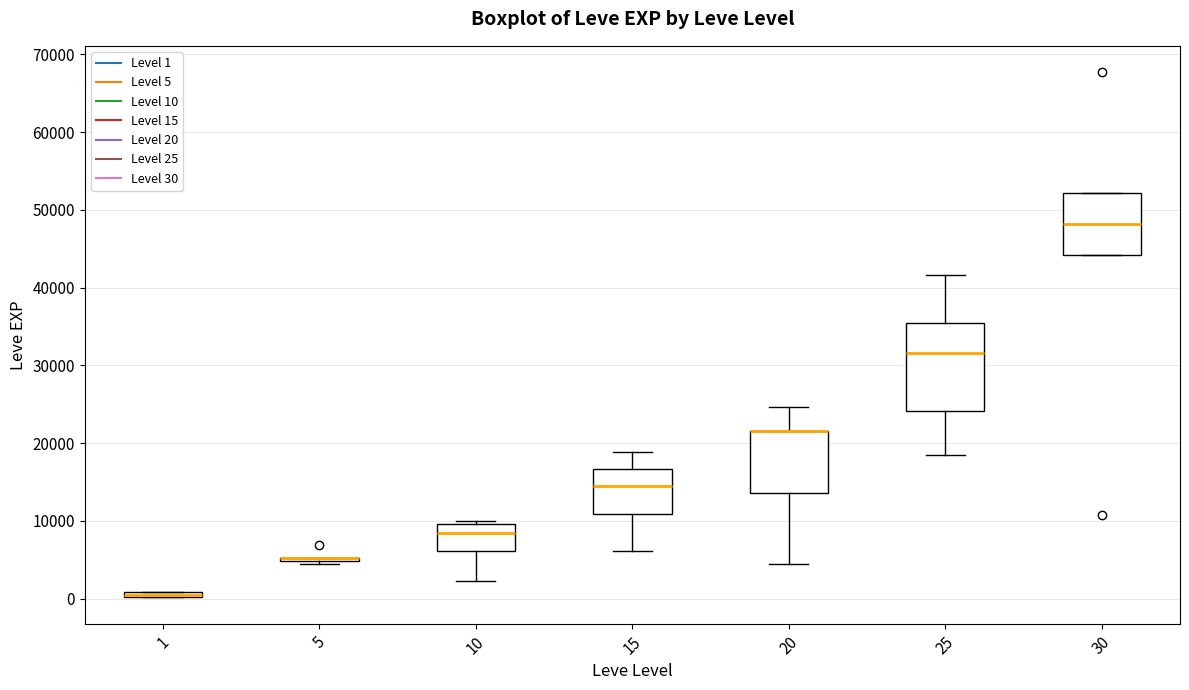

Comparing the boxes themselves (not the whiskers), which one is the tallest?

25